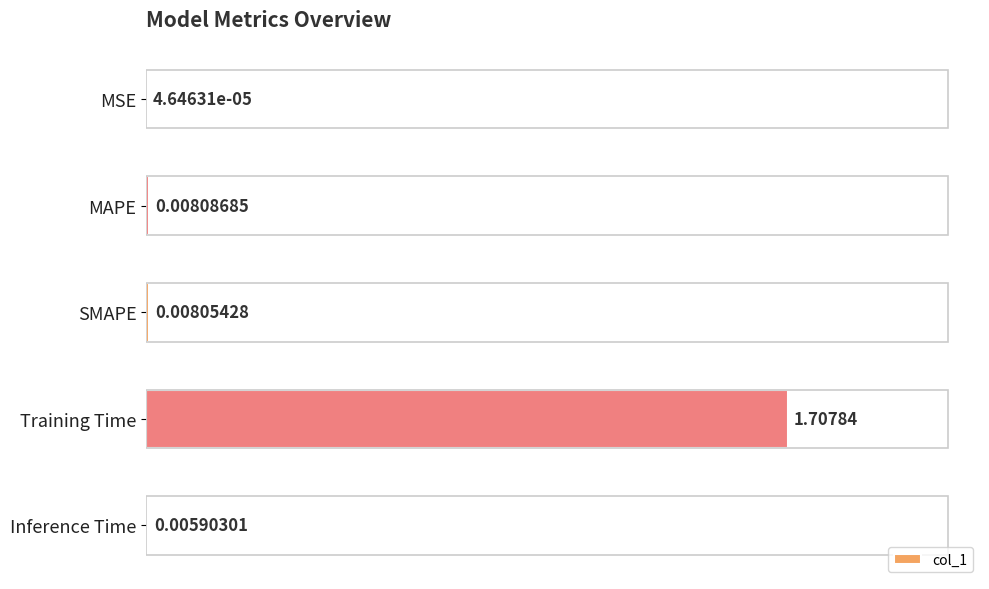

Which has a higher value, MAPE or MSE?

MAPE